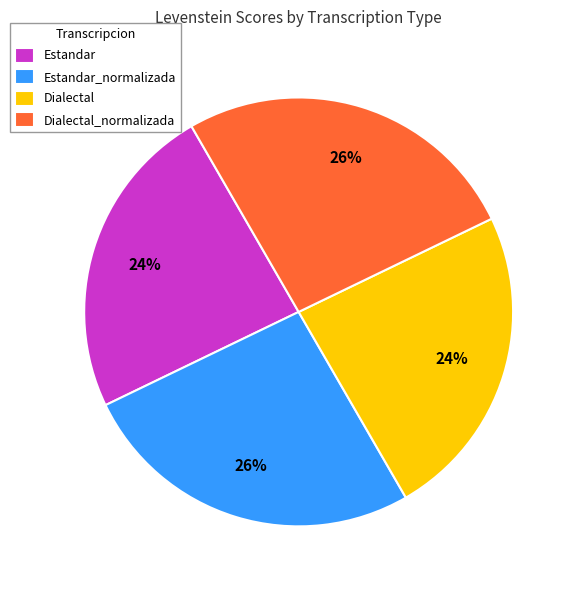

To the nearest percent, what is the average slice percentage?

25%